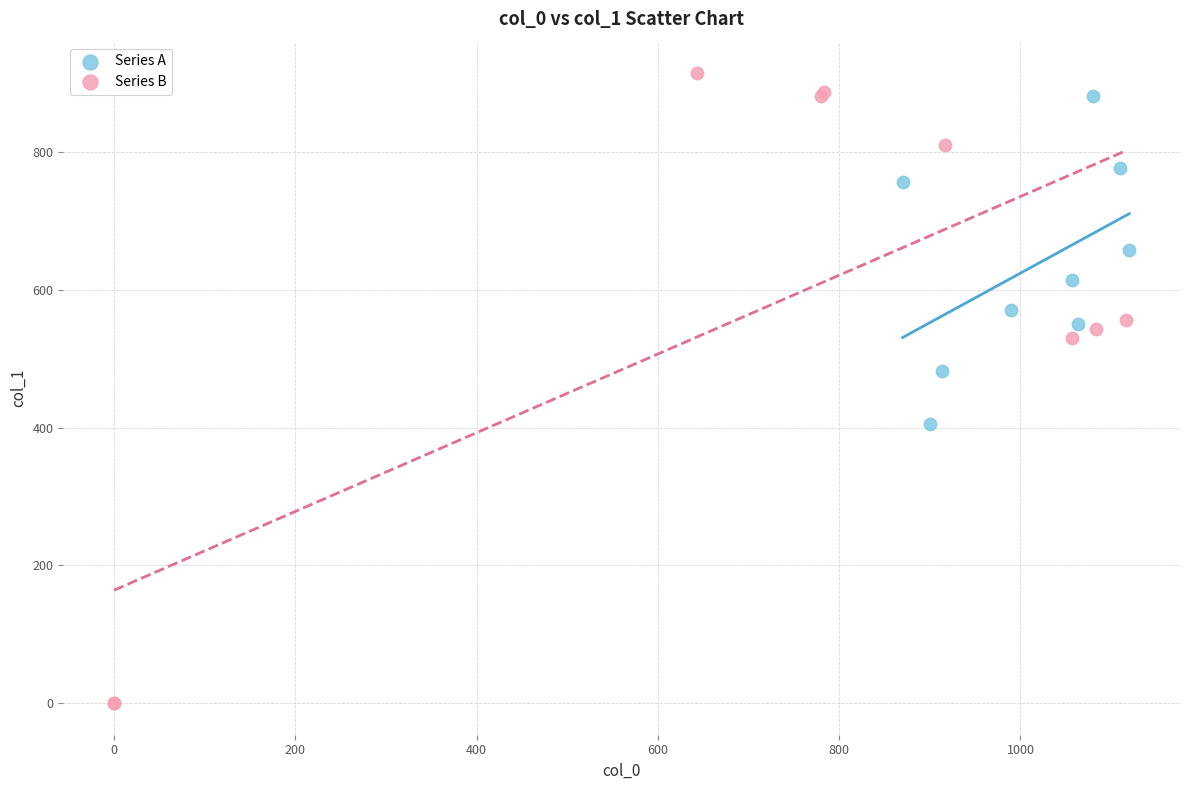

Which series contains the lowest Y value?

Series B